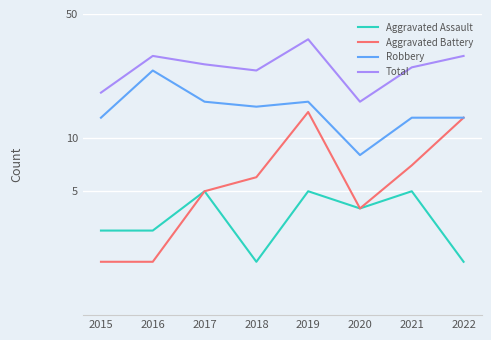

The value of Aggravated Battery at 2015 is 1. True or false?

False